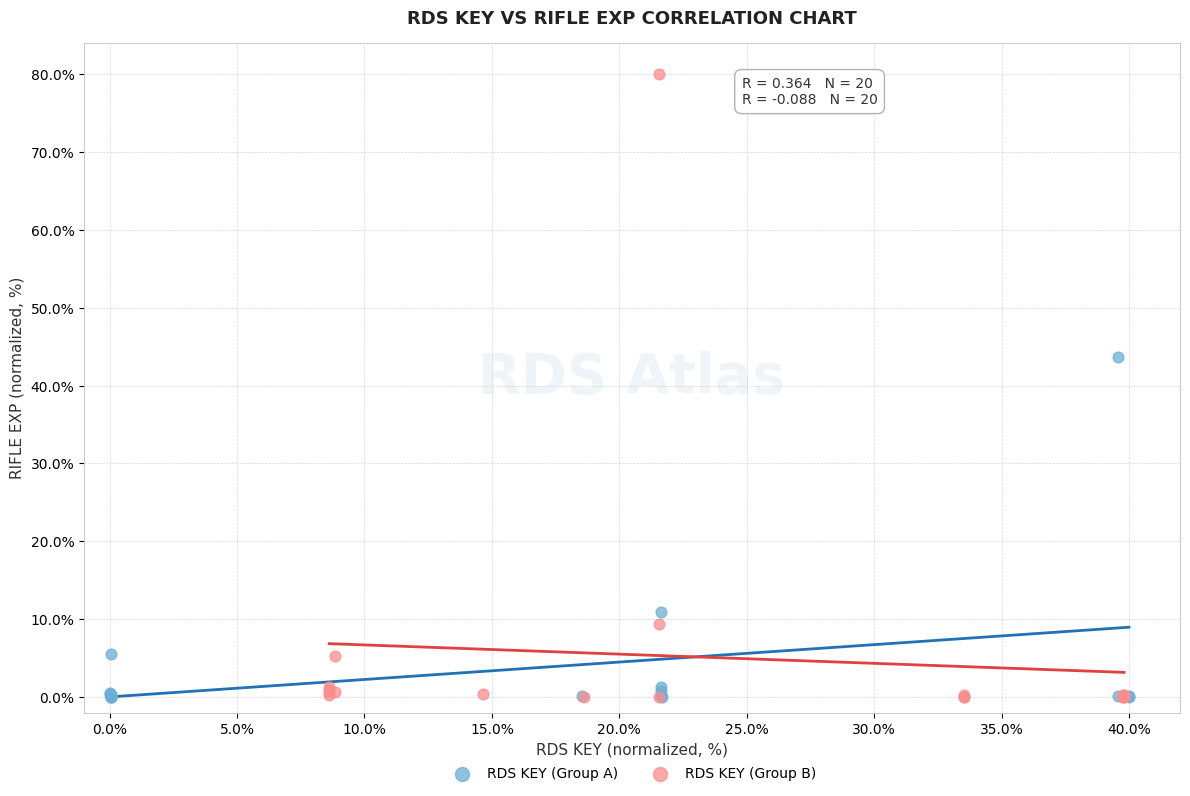

Which series reaches the maximum Y coordinate?

RDS KEY (Group B)